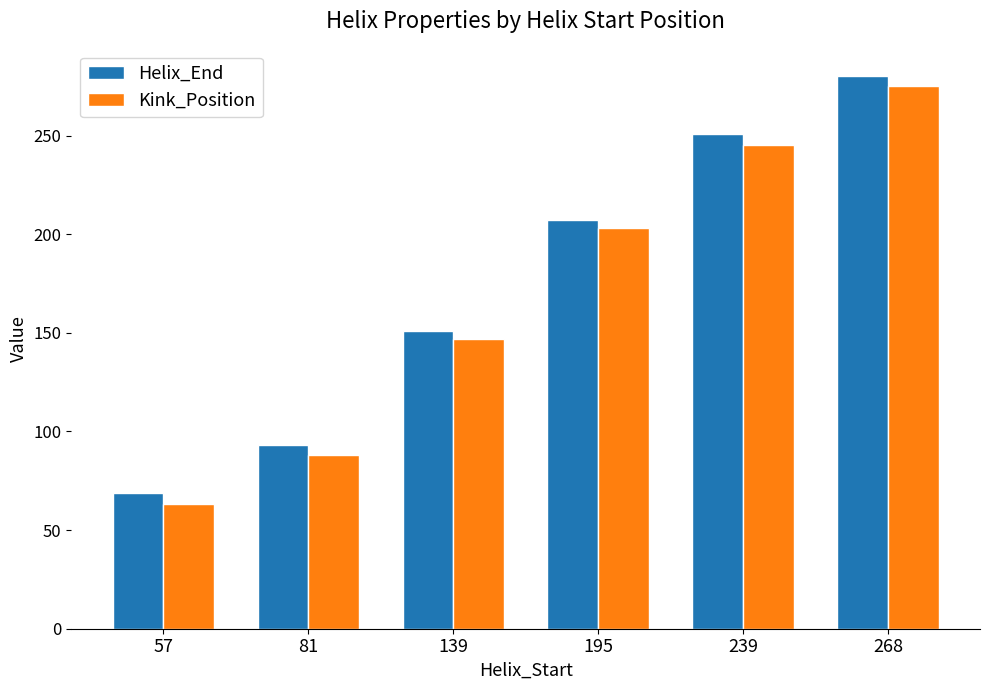

Which series has the largest range (max minus min)?

Kink_Position